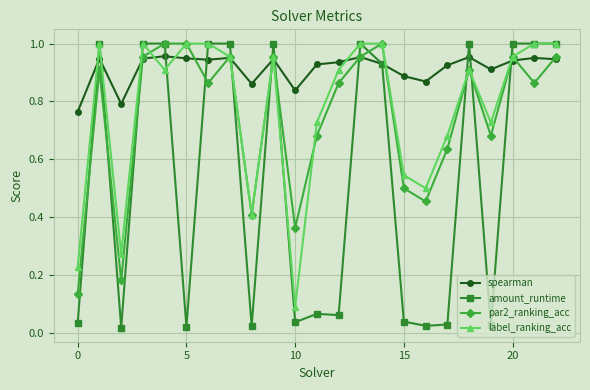

True or false: par2_ranking_acc has more than 1 interior local peaks.

True